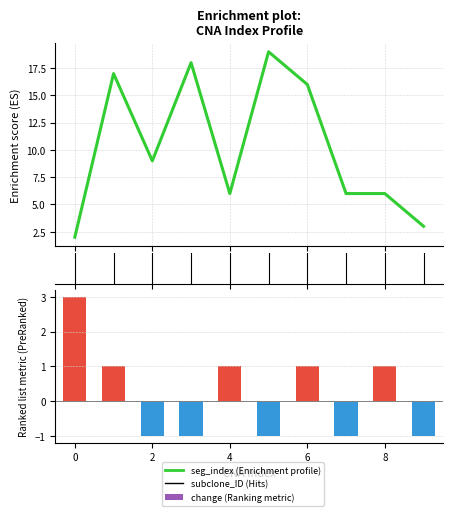

What is the sum of all subclone_ID values?

100